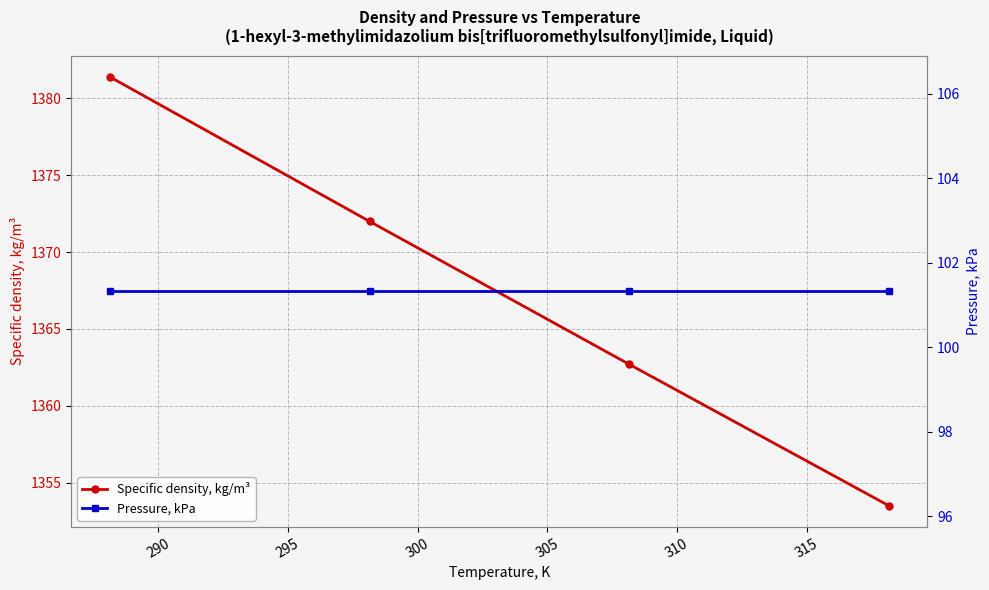

What is the value of the Specific density, kg/m³ point at the 1st from the left?

1381.4